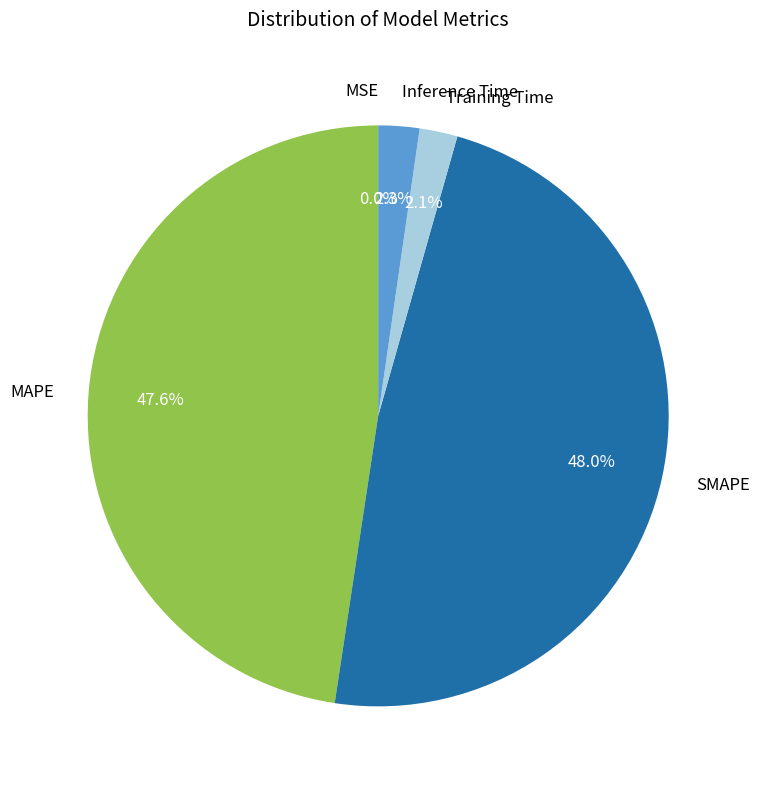

What percentage is NOT represented by SMAPE?

52.0%